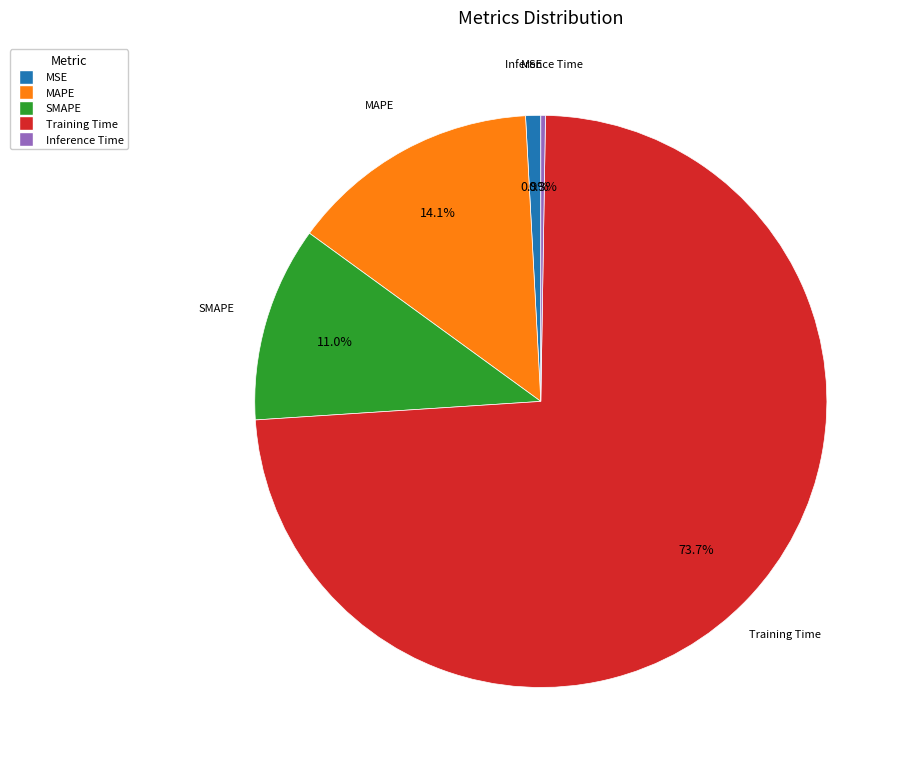

What percentage is NOT represented by SMAPE?

89.0%